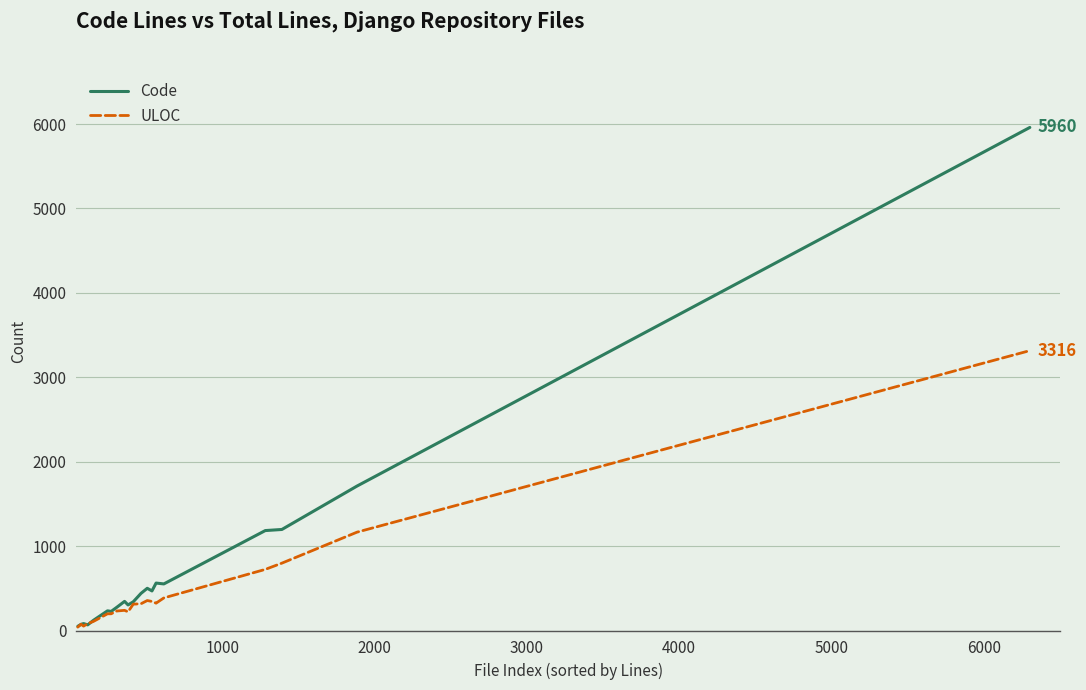

What is the maximum value shown in the chart?

5960